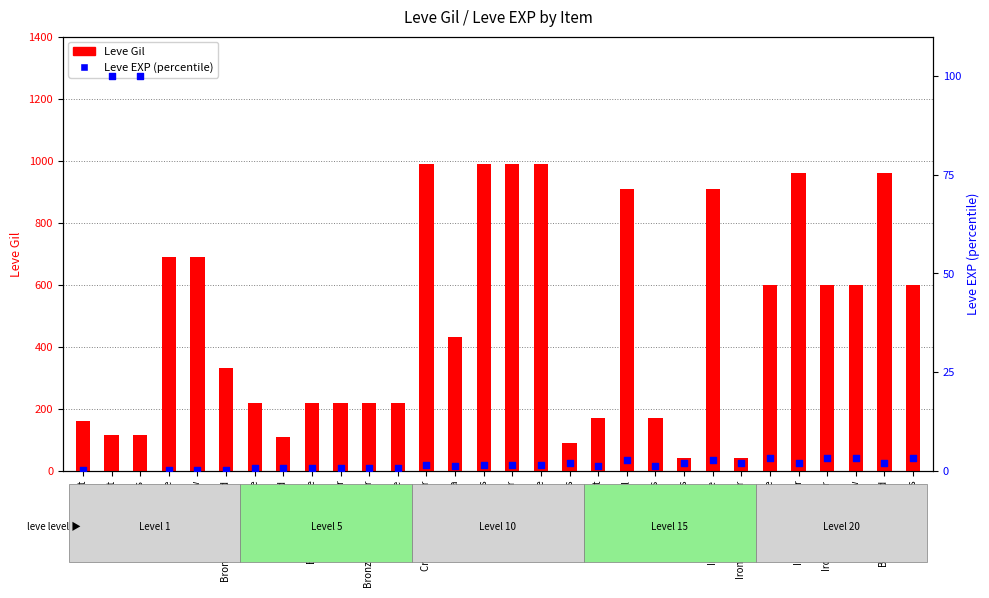

At which category is the sum across all series the highest?

Cross-pein Hammer